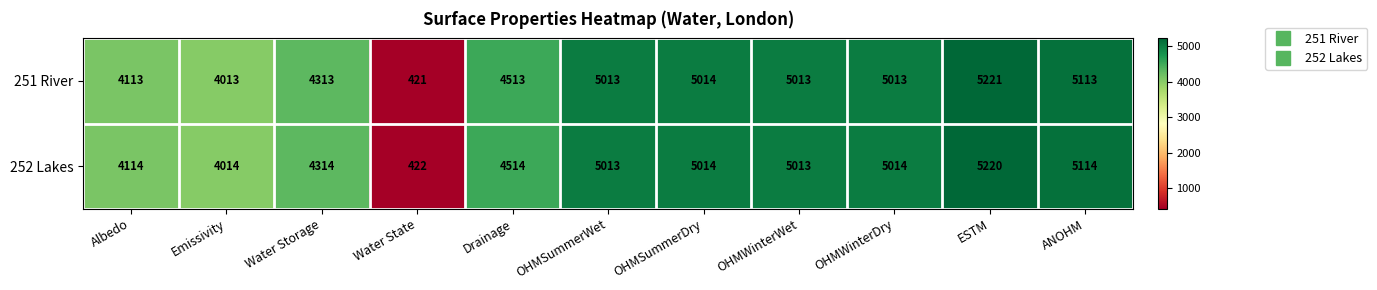

Reading left to right, what are all the values shown in this chart?

251 River: 4113	4013	4313	421	4513	5013	5014	5013	5013	5221	5113
252 Lakes: 4114	4014	4314	422	4514	5013	5014	5013	5014	5220	5114